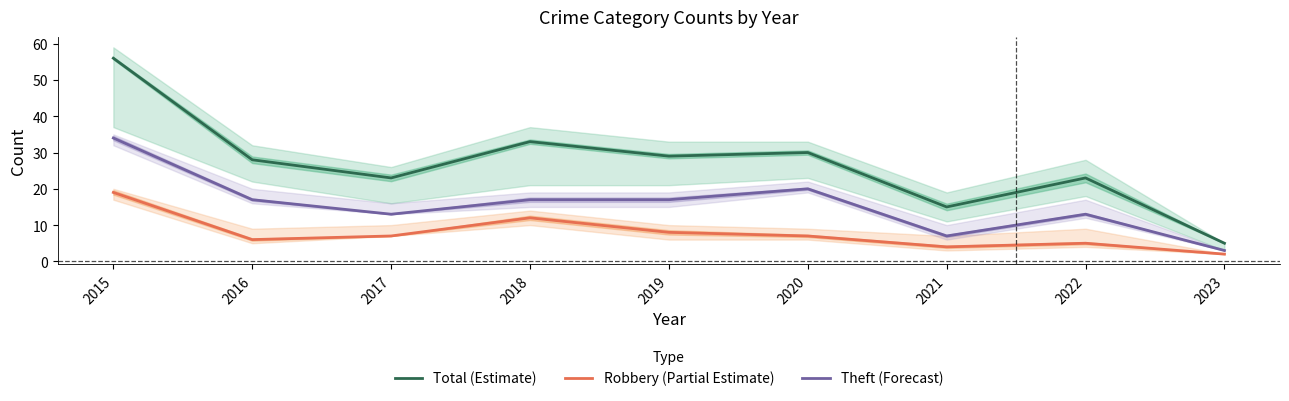

At 2021, list the series in order from largest to smallest.

Total (Estimate), Theft (Forecast), Robbery (Partial Estimate)